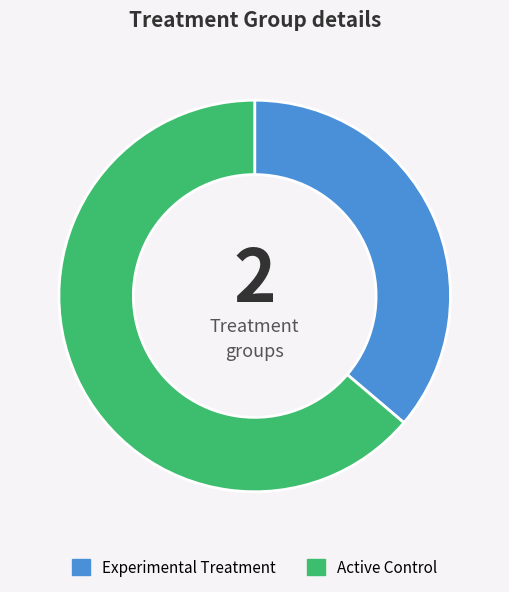

True or false: Active Control accounts for 64% of the total.

True